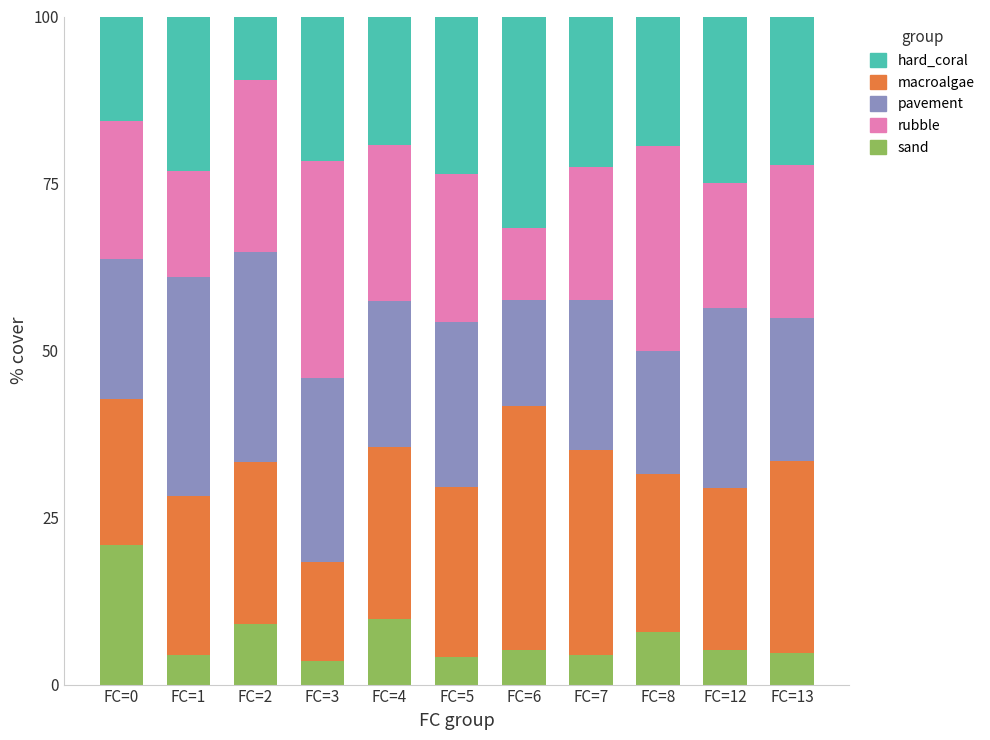

How many bars are there in total?

11